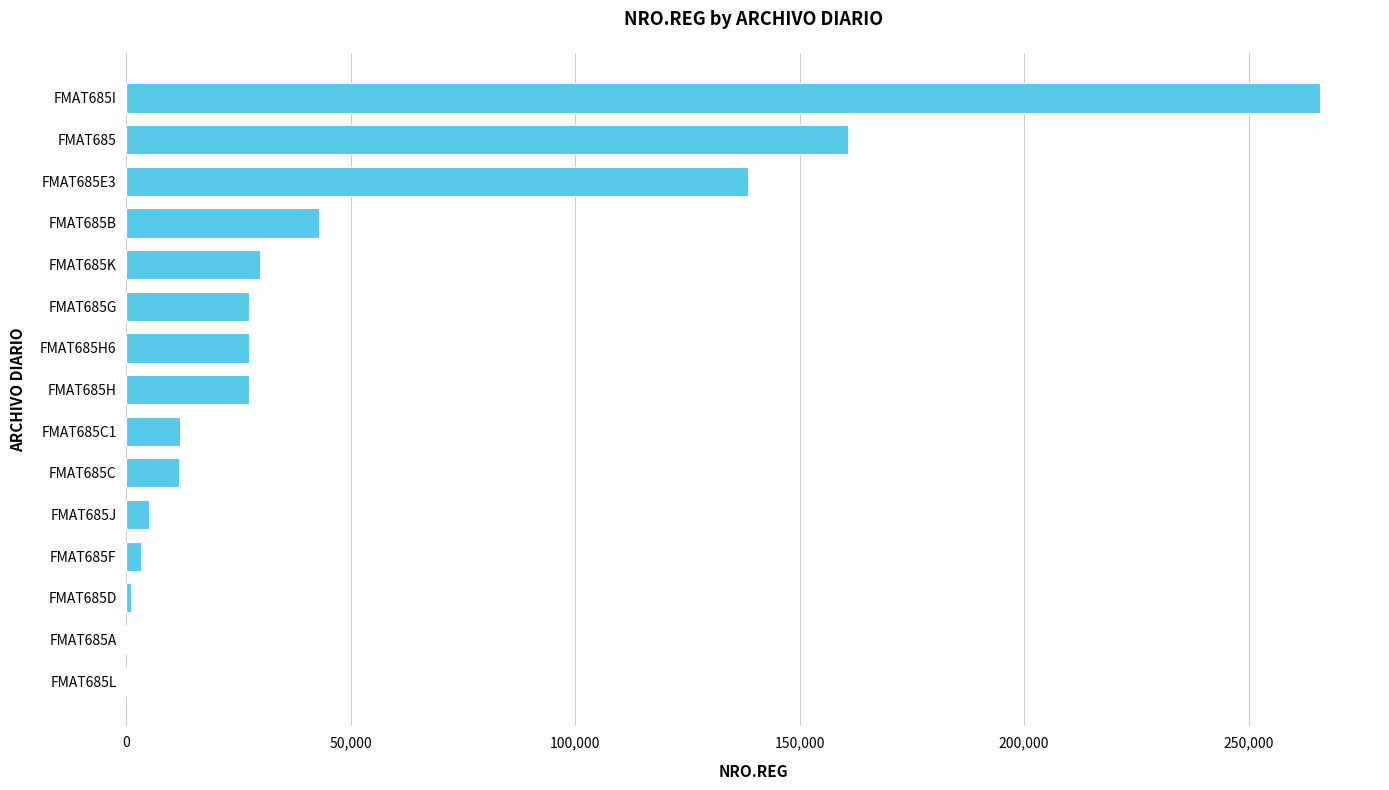

Which has a higher value, FMAT685B or FMAT685H?

FMAT685B